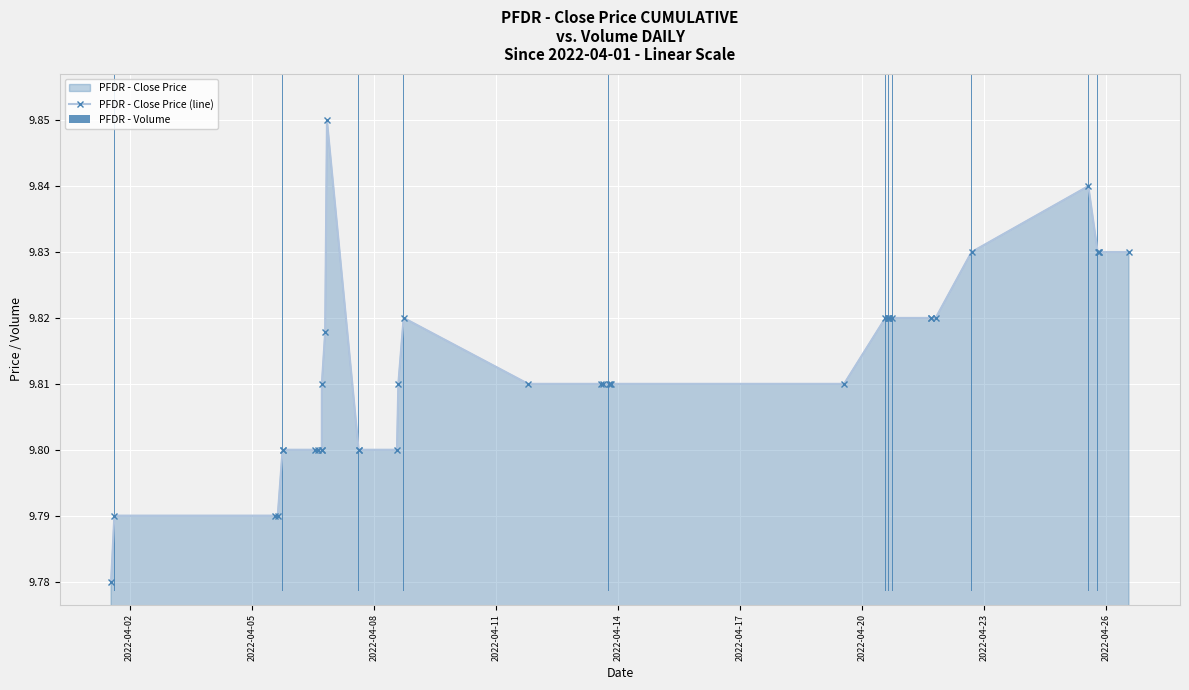

List the series in order of their overall mean, lowest first.

PFDR - Volume, PFDR - Close Price (line)